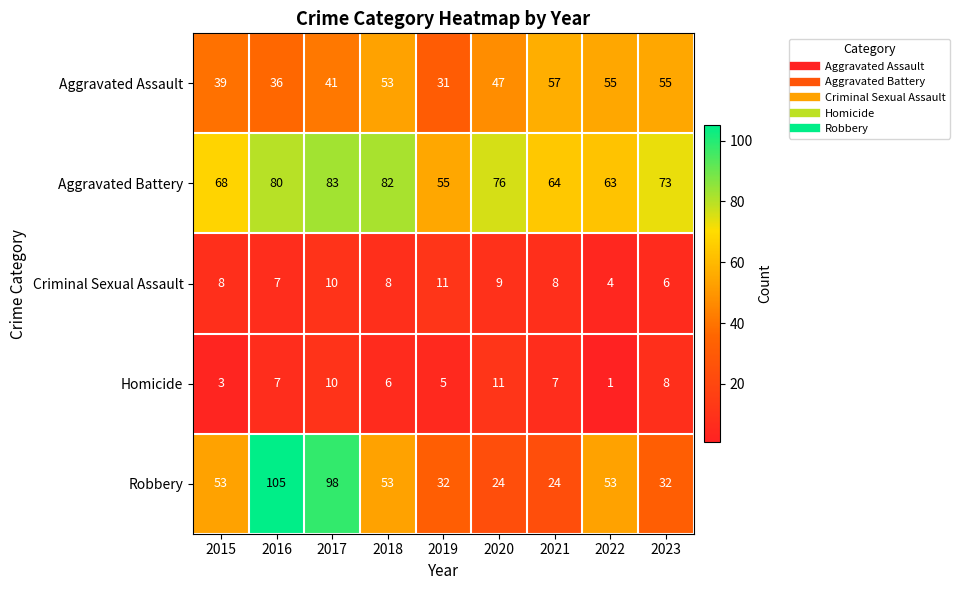

Where is Homicide nearest to the value 6?

2018